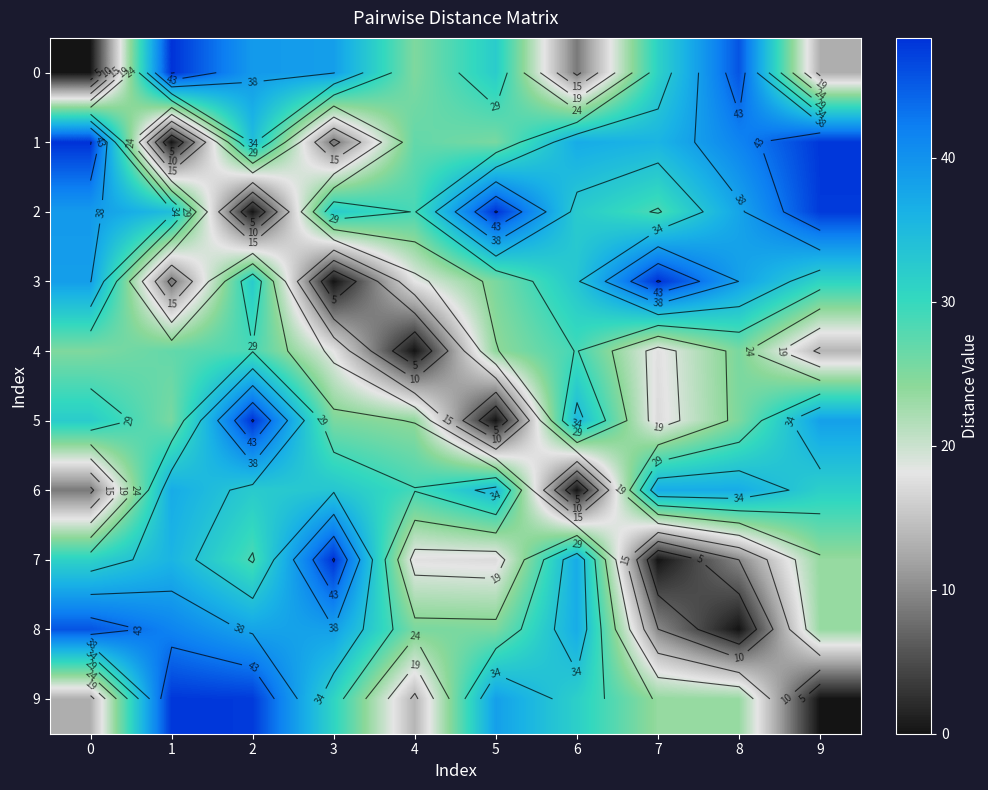

Between 3 and 2, which is larger?

2